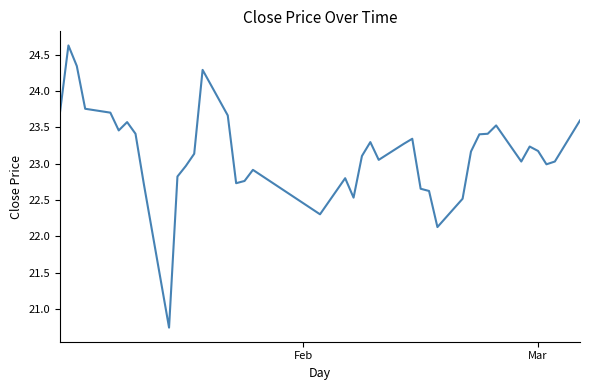

What is the greatest value displayed?

24.6